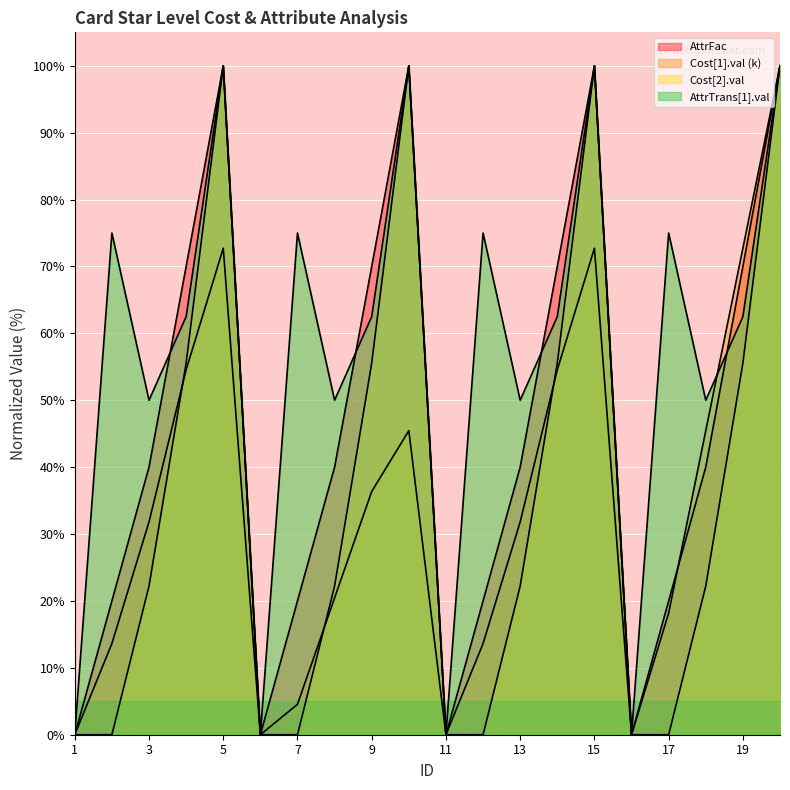

What is the average value of the Cost[1].val (k) series?

34.4